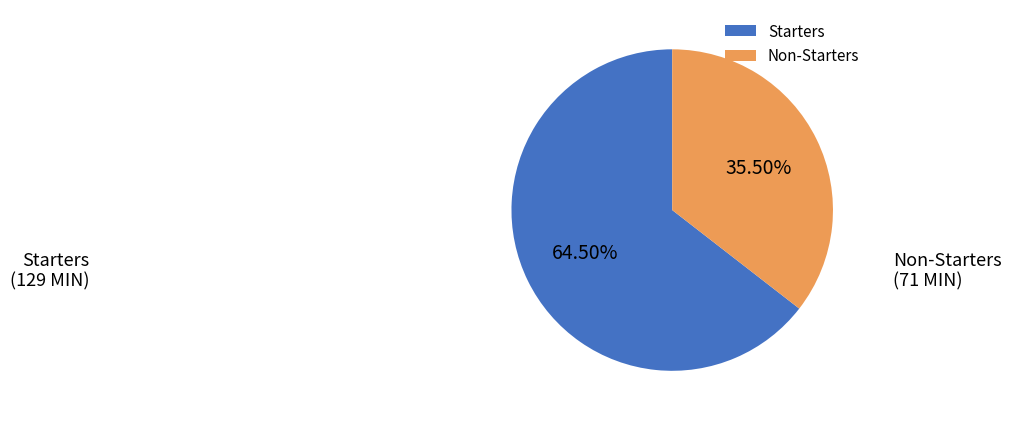

Which slice is the smallest?

Non-Starters